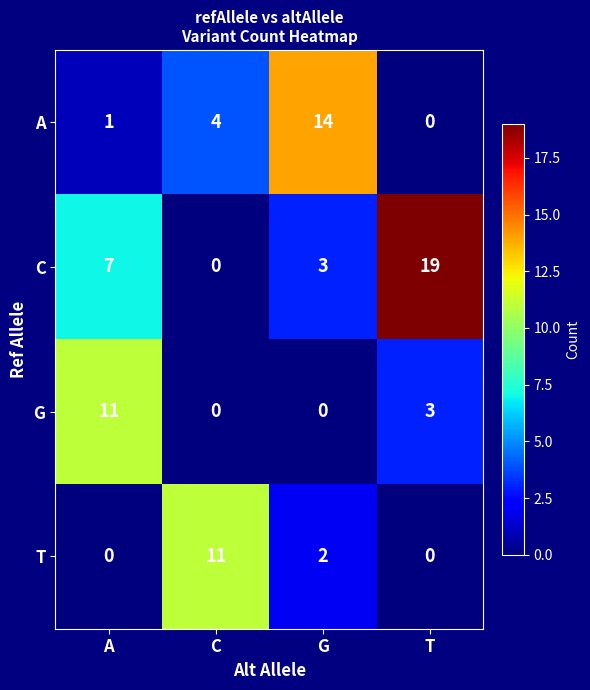

At which category is the sum across all series the highest?

T